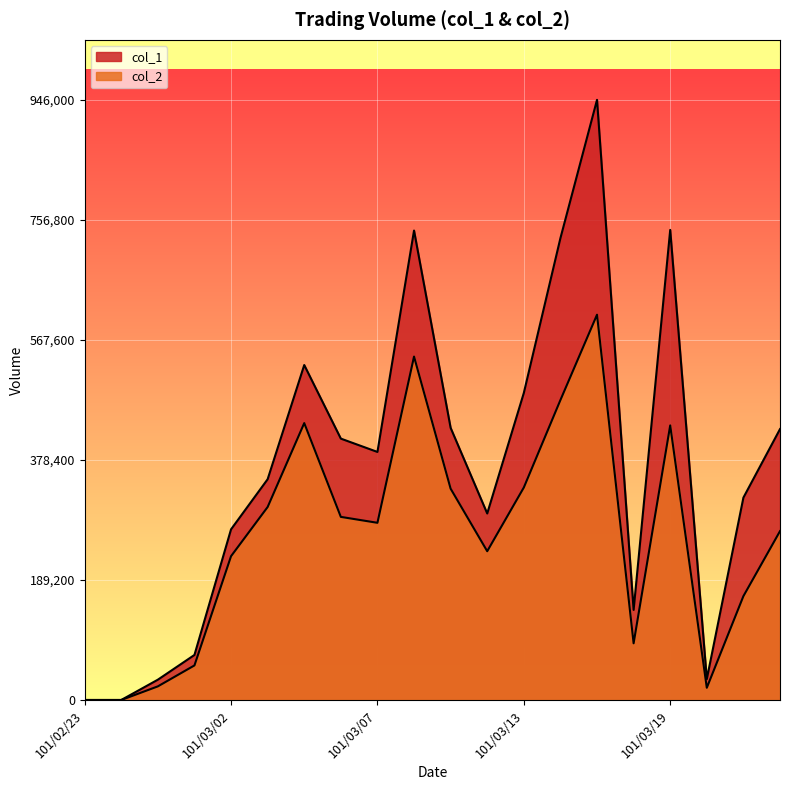

At which label is col_2 closest to 303660?

101/03/03